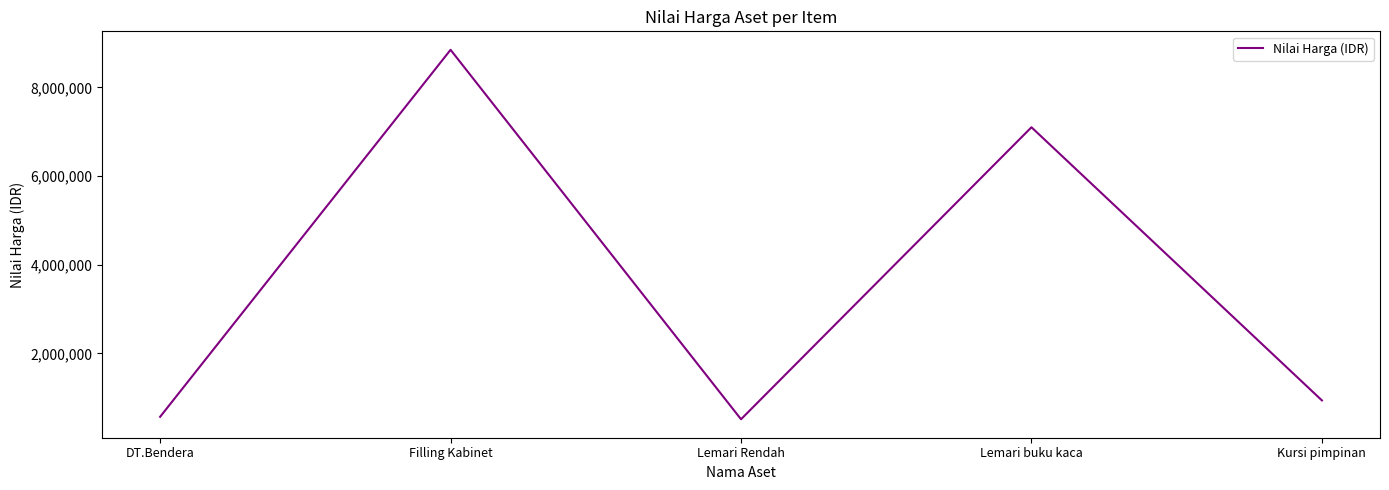

Reading left to right, extract all data points from this chart.

DT.Bendera=570000	Filling Kabinet=8847000	Lemari Rendah=515000	Lemari buku kaca=7100000	Kursi pimpinan=940000